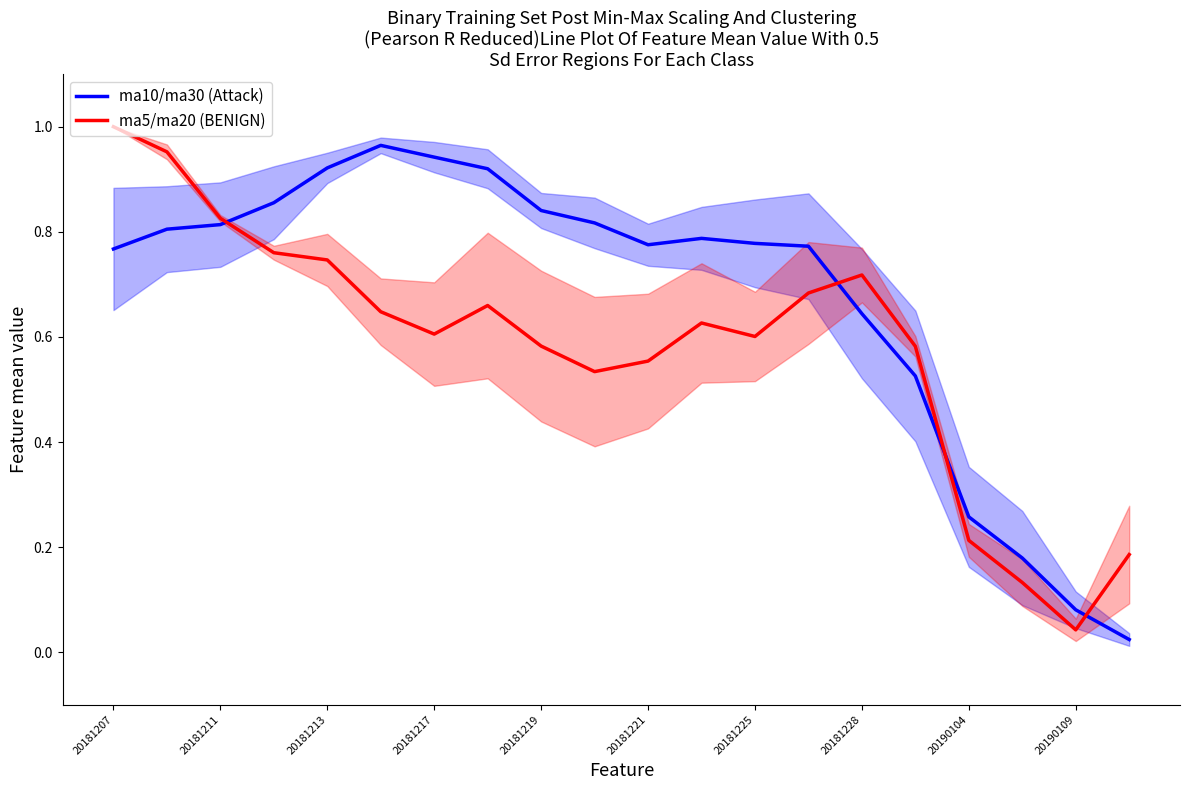

True or false: ma10/ma30 (Attack) has a value of 0.4 at 20181221.

False